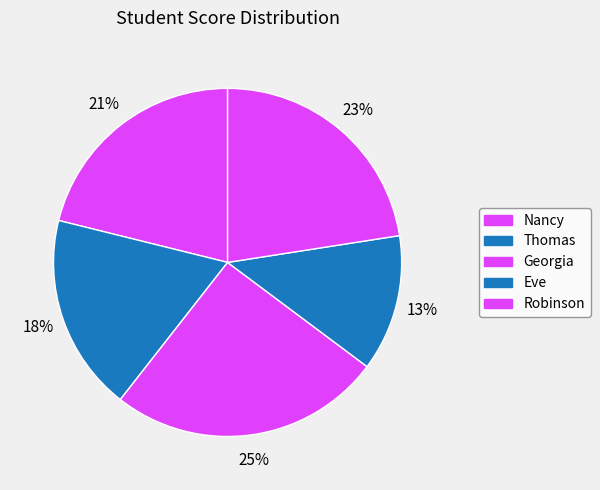

Which has a higher value, Thomas or Georgia?

Georgia